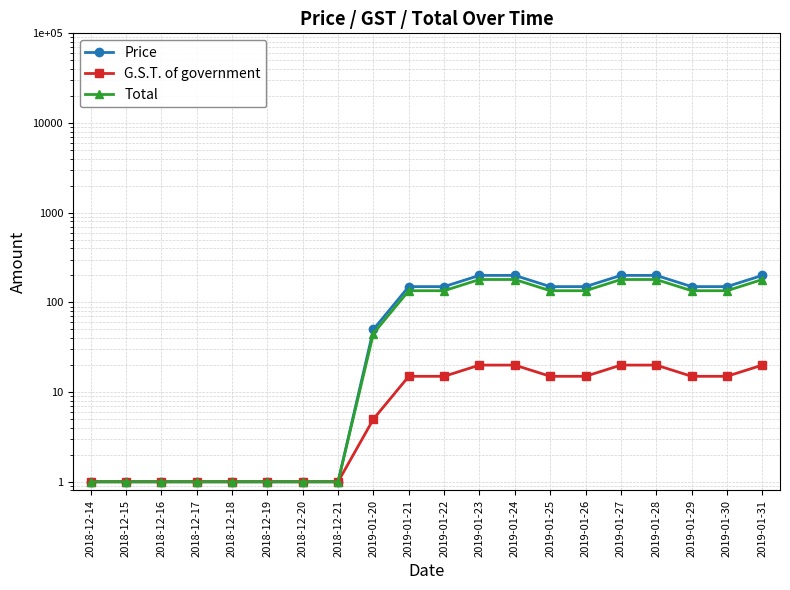

At how many categories does at least one series exceed 70?

11